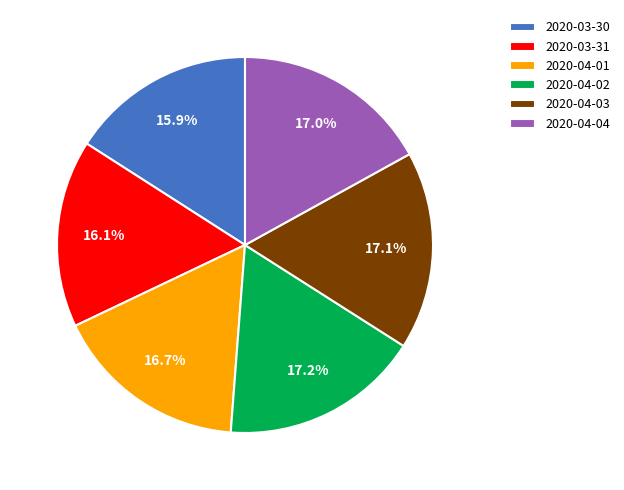

How much of the chart is everything except 2020-04-01?

83.3%